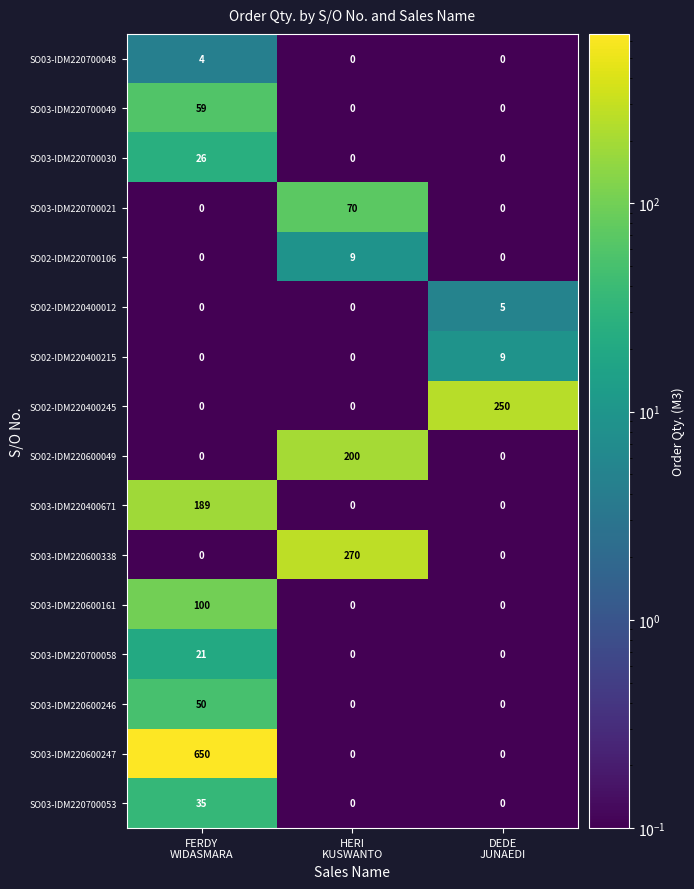

Which series has the largest range (max minus min)?

SO03-IDM220600247